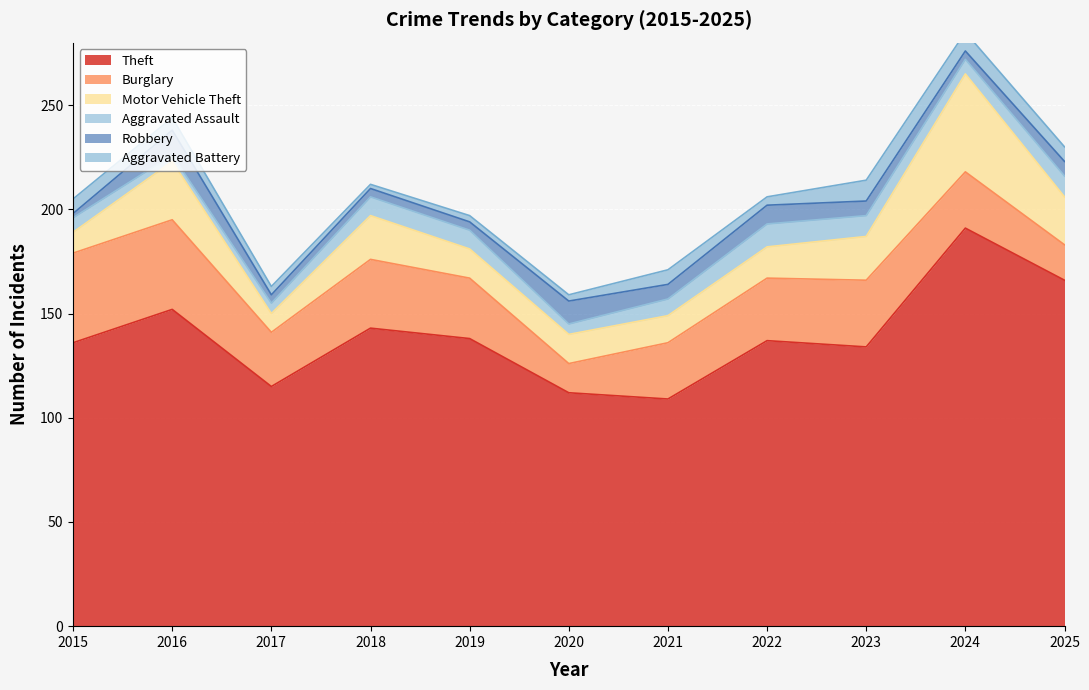

How many series are shown in this chart?

6